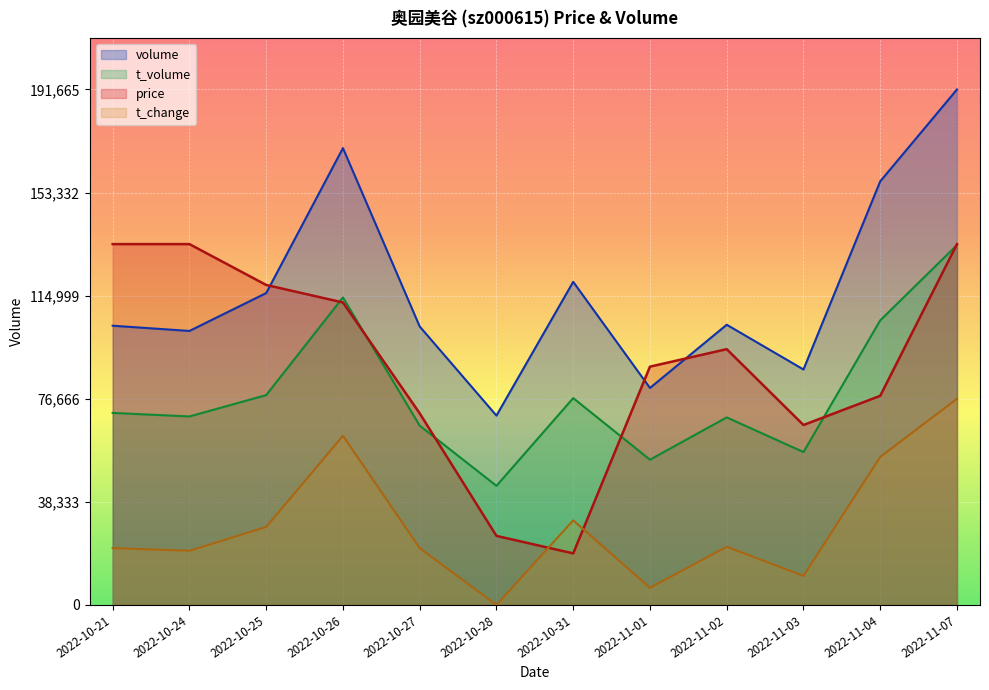

The volume series shows 288211.0 at 2022-11-07. True or false?

False